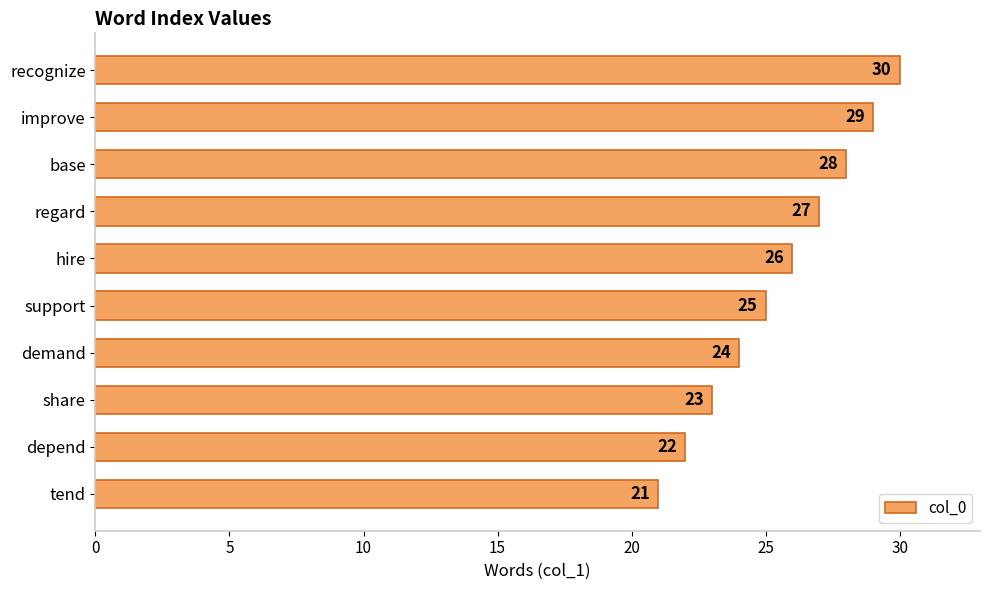

Reading bottom to top, extract all data points from this chart.

tend=21	depend=22	share=23	demand=24	support=25	hire=26	regard=27	base=28	improve=29	recognize=30